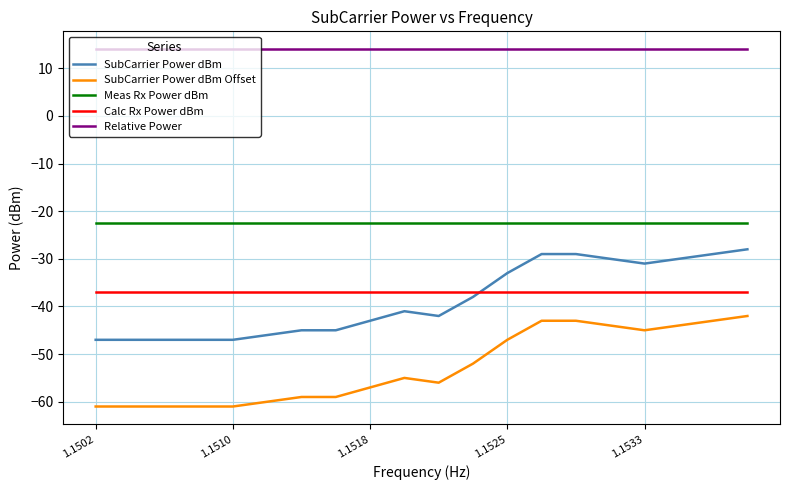

Count the number of data series in this chart.

5